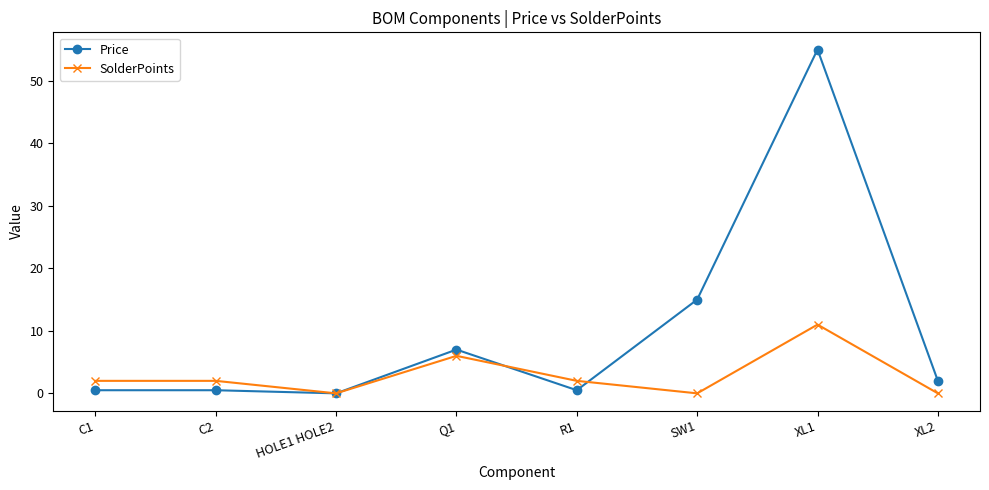

At which label does Price reach its minimum?

HOLE1 HOLE2